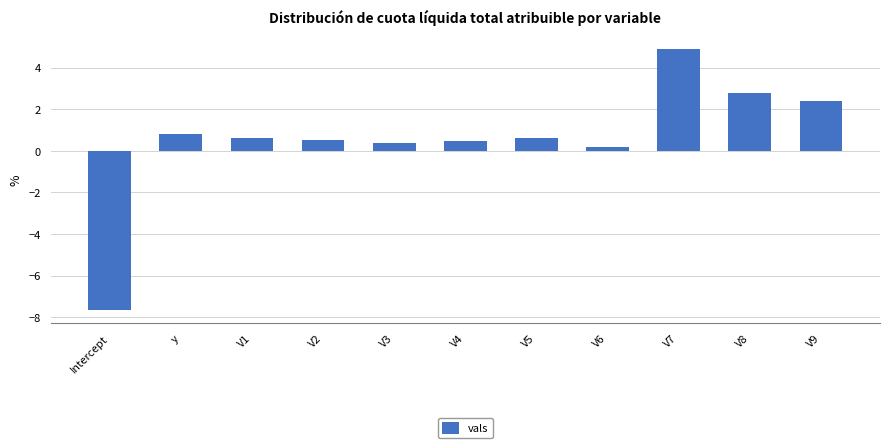

What is the minimum value shown in the chart?

-7.7